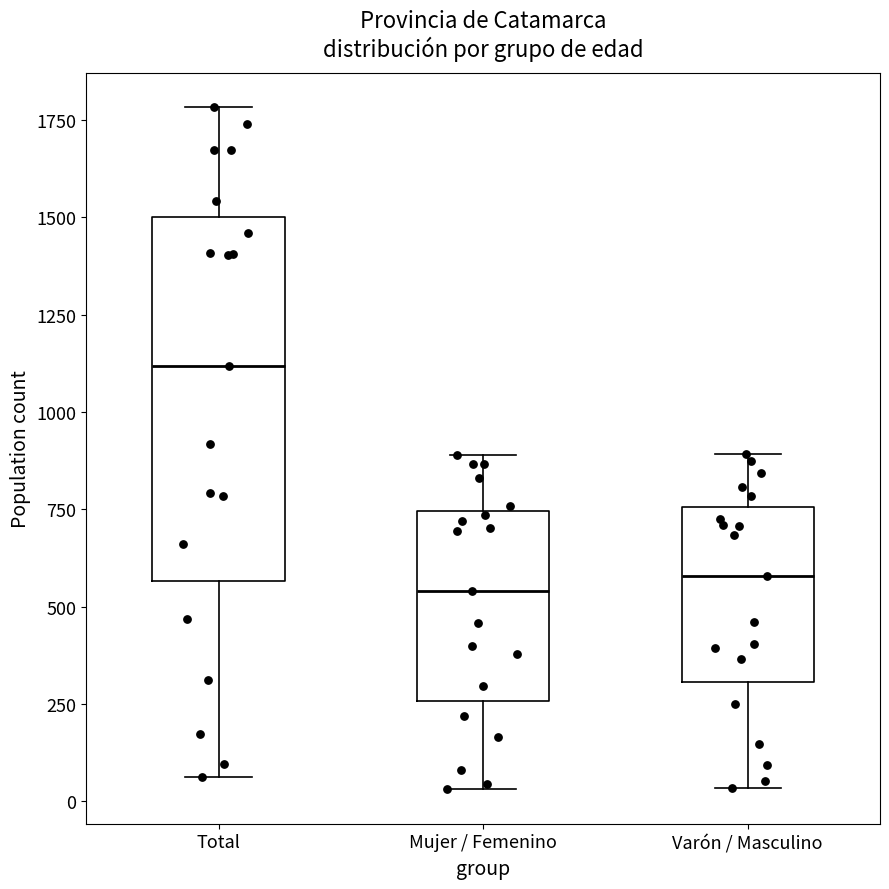

Which box is the tallest, from its lower edge to its upper edge?

Total